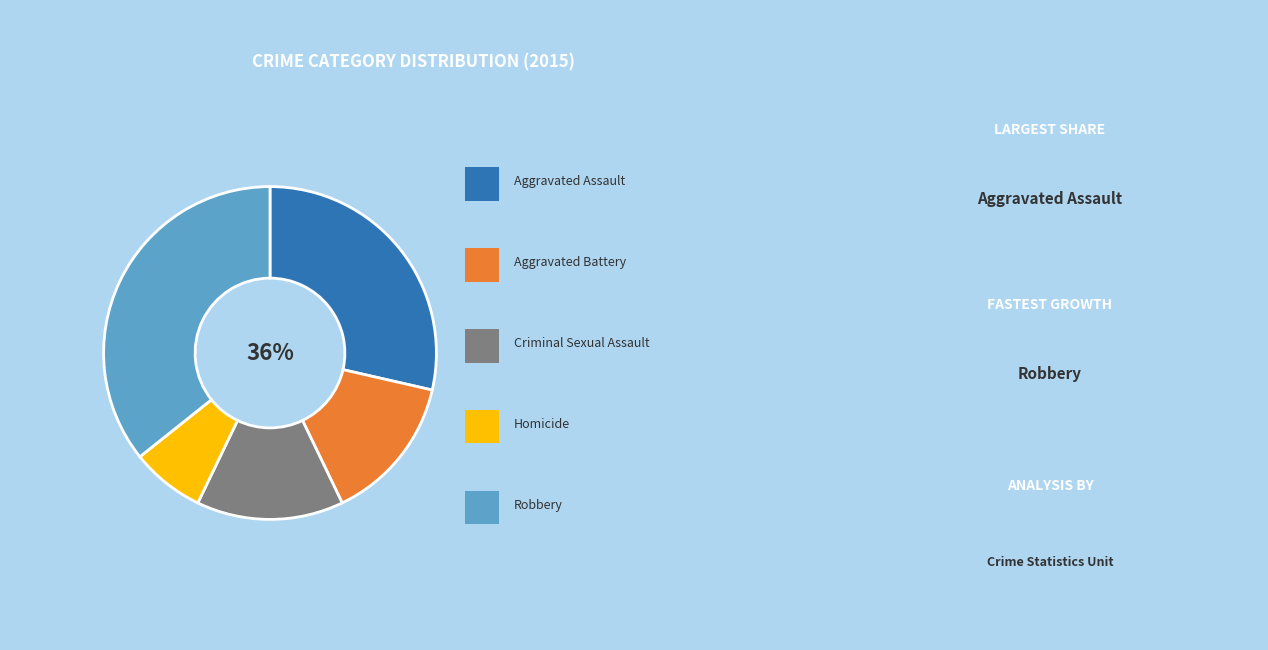

Which slice is the largest?

Robbery